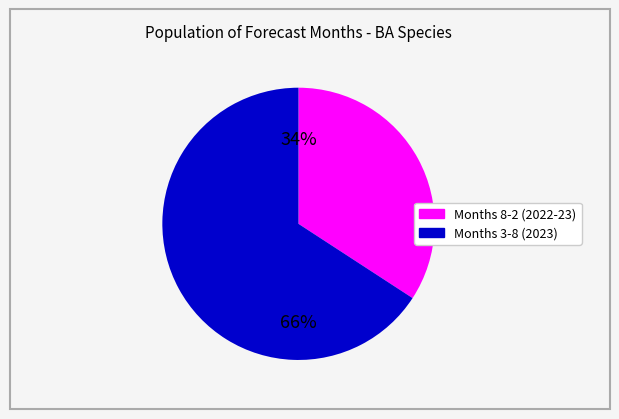

Is there any slice that represents more than half of the pie?

Yes